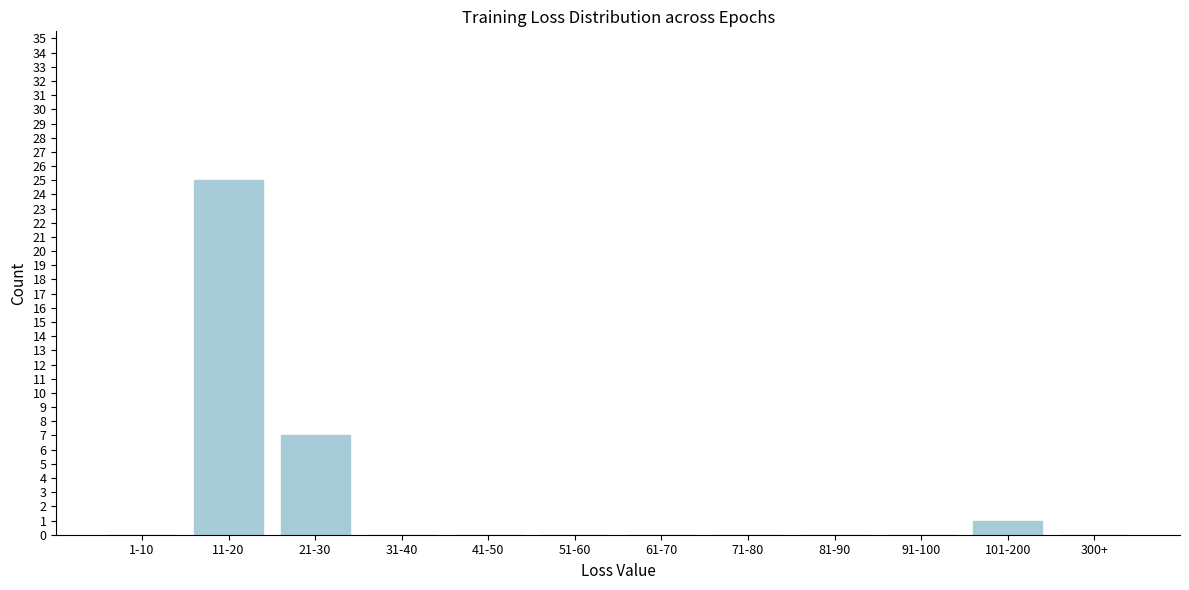

Reading right to left, transcribe all the data shown in this chart.

300+=0	101-200=1	91-100=0	81-90=0	71-80=0	61-70=0	51-60=0	41-50=0	31-40=0	21-30=7	11-20=25	1-10=0